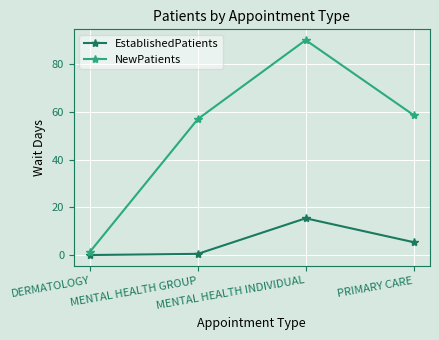

What is the lowest value of the NewPatients series?

1.4